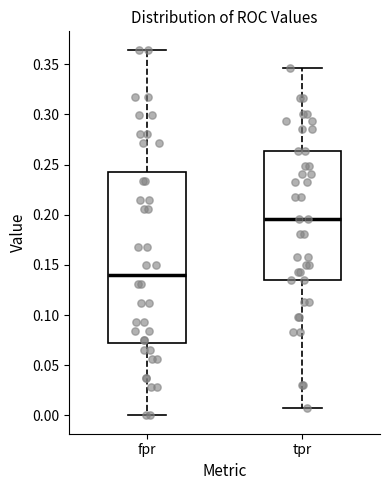

Where is the upper edge of the box for fpr on the y-axis? The values are not printed on the chart, so give them approximately, as read against the axis.

0.245